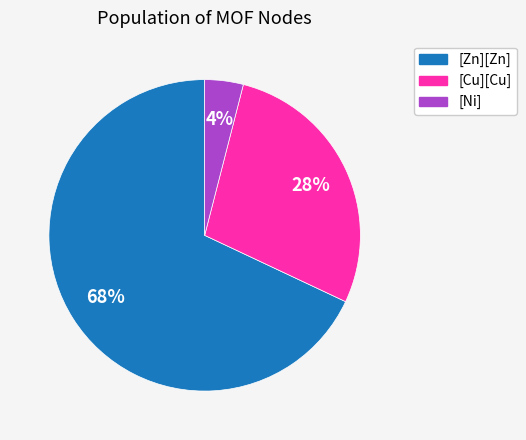

How many slices are in this pie chart?

3